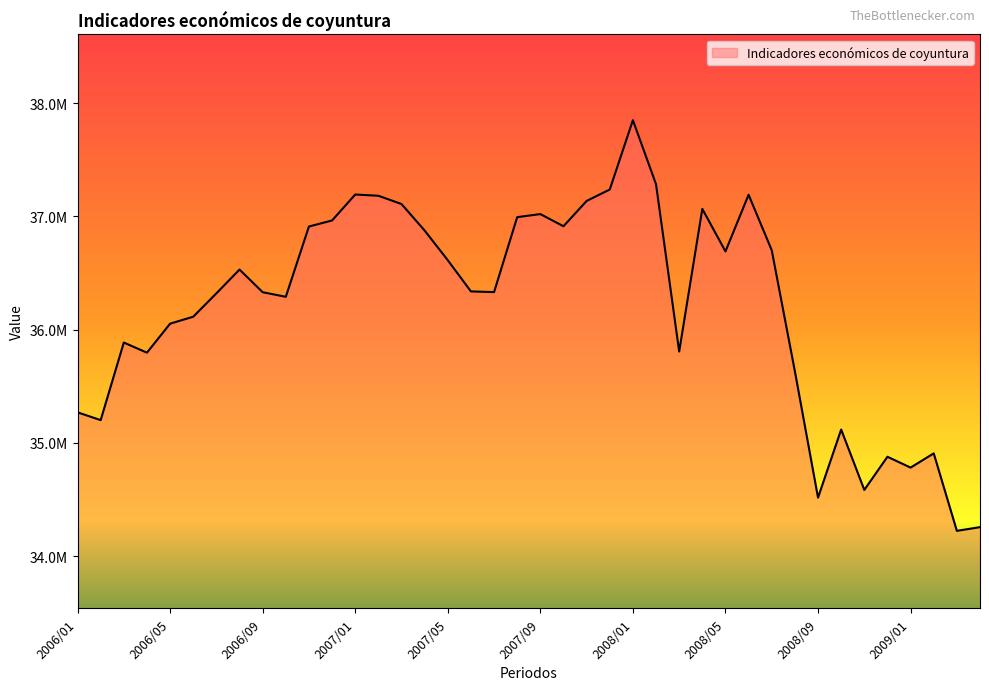

Is this an area chart (filled region under the line)?

Yes